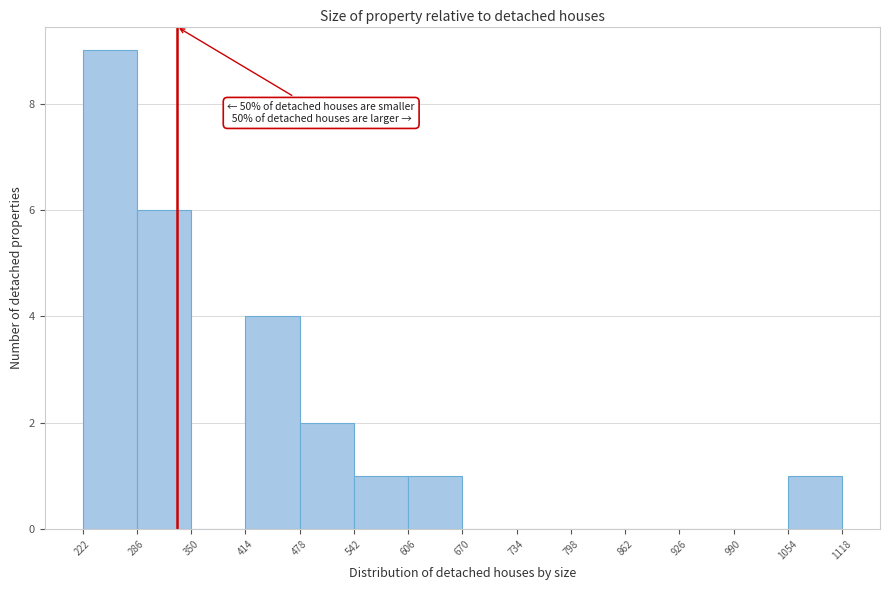

Which range on the x-axis has the tallest bar?

222 to 286